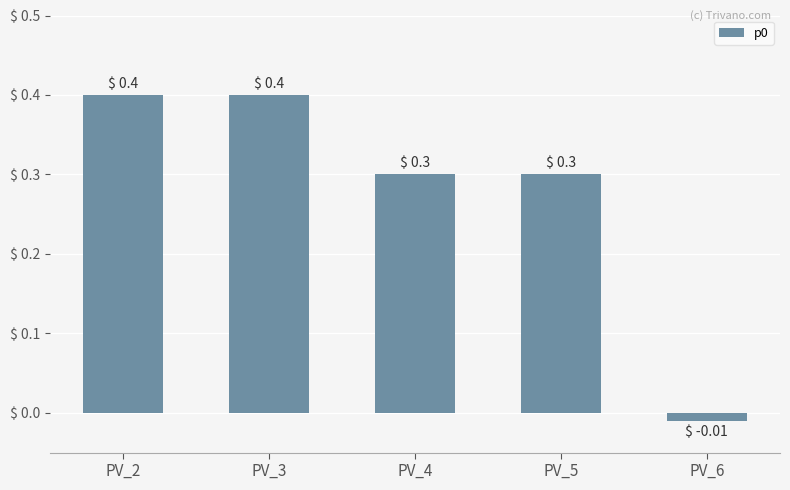

What is the value of the 2nd bar from the left?

0.4